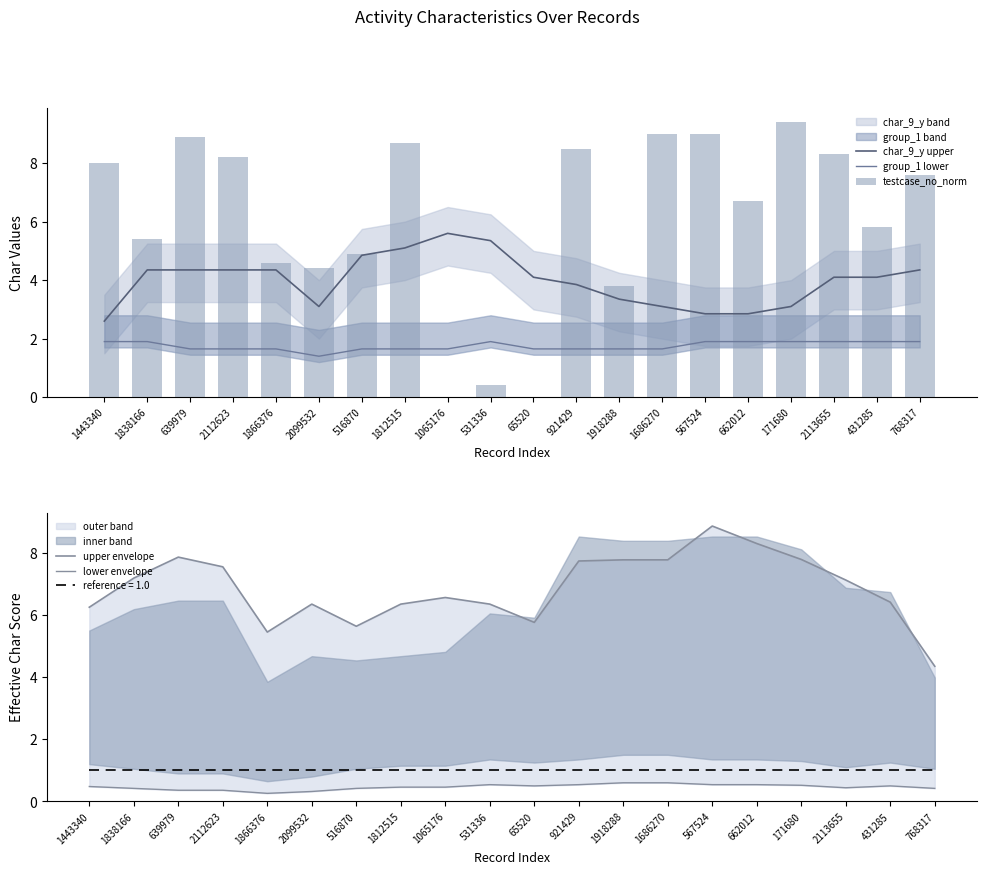

At which category is the sum across all series the highest?

567524